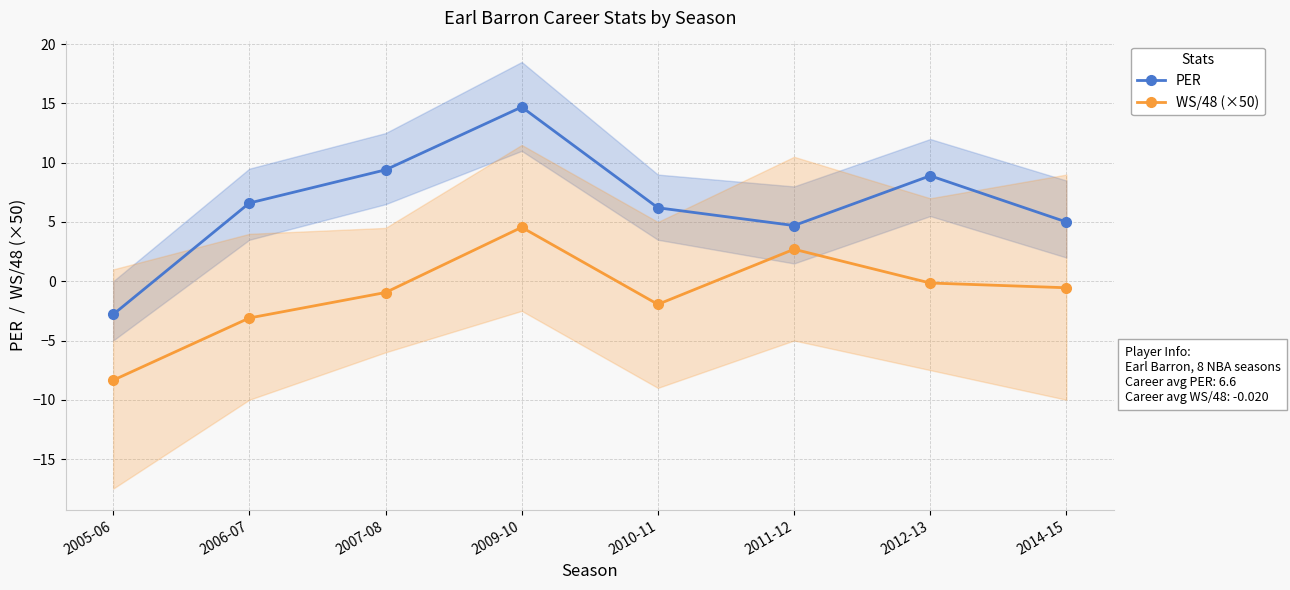

Reading left to right, transcribe all the data shown in this chart.

PER: 2005-06=-2.8	2006-07=6.6	2007-08=9.4	2009-10=14.7	2010-11=6.2	2011-12=4.7	2012-13=8.9	2014-15=5.0
WS/48 (×50): 2005-06=-8.3	2006-07=-3.1	2007-08=-0.9	2009-10=4.5	2010-11=-1.9	2011-12=2.7	2012-13=-0.1	2014-15=-0.5